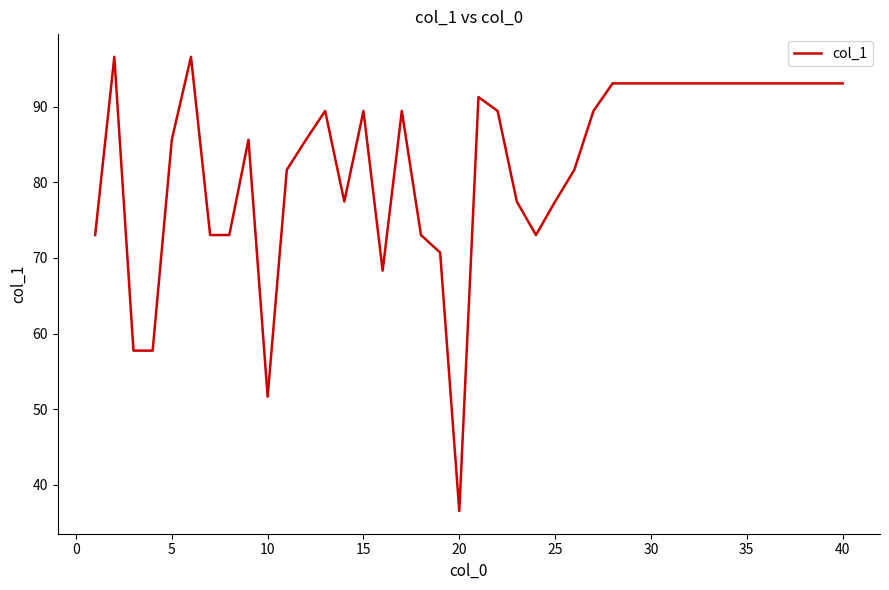

What is the smallest value displayed?

36.5